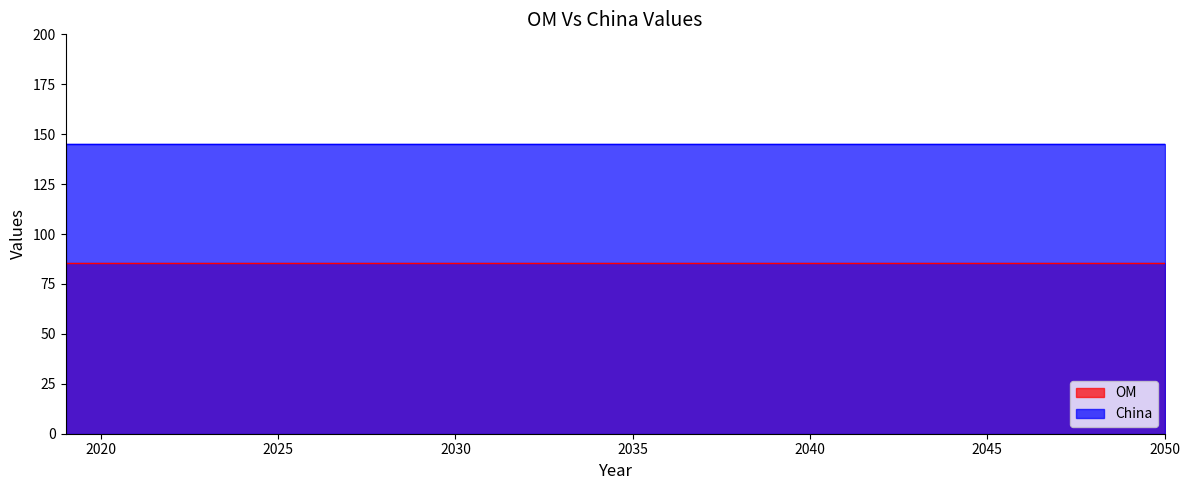

What are all the series names shown in the legend?

OM, China